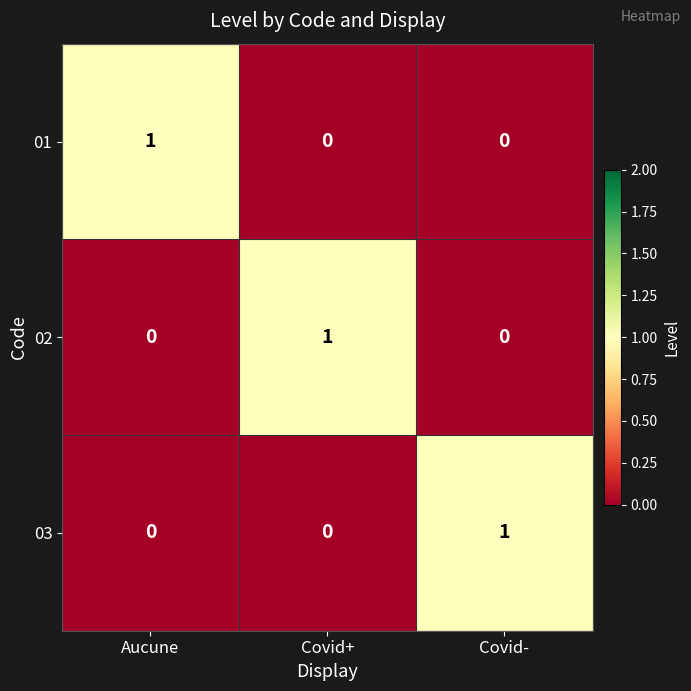

Is it true that 02 equals -1 at Aucune?

False